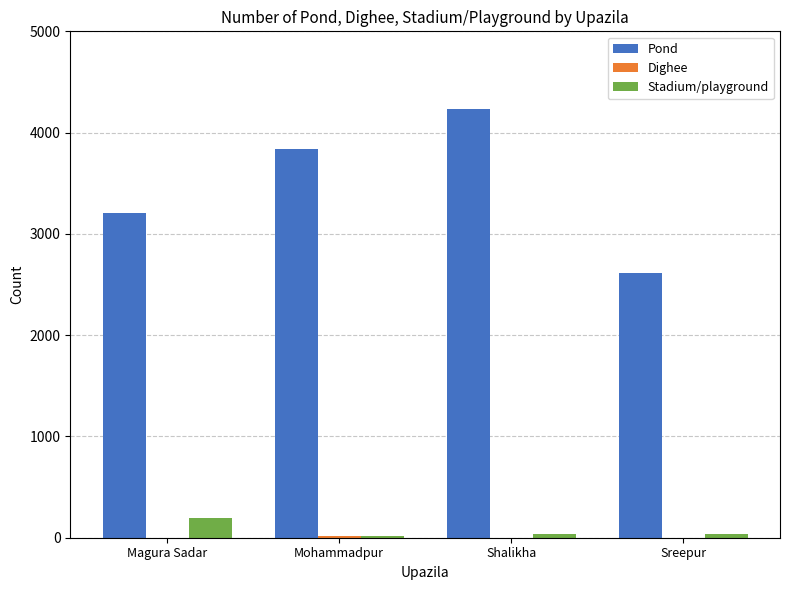

What is the greatest value displayed?

4238